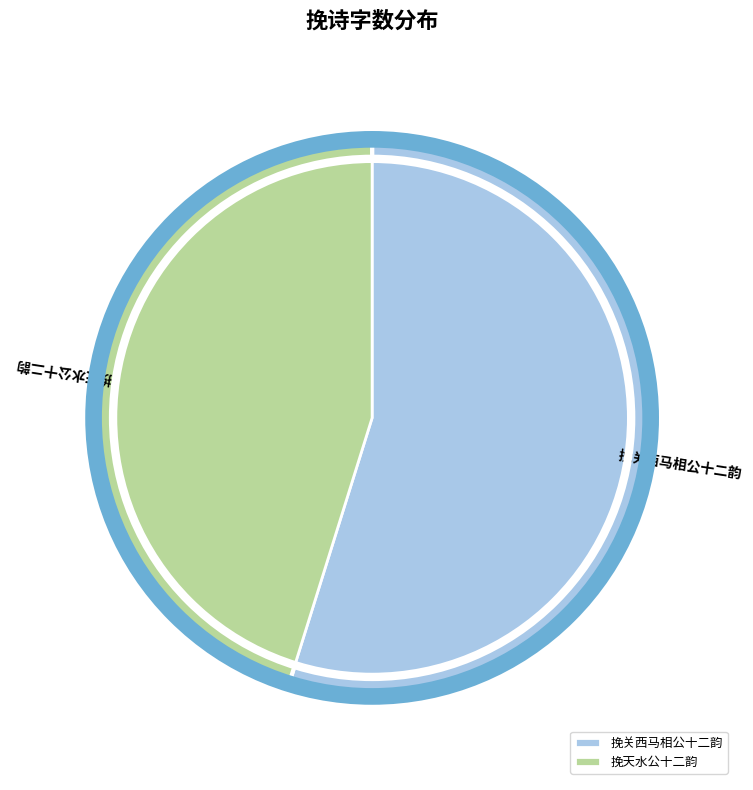

Rank the categories by value from lowest to highest.

挽天水公十二韵, 挽关西马相公十二韵